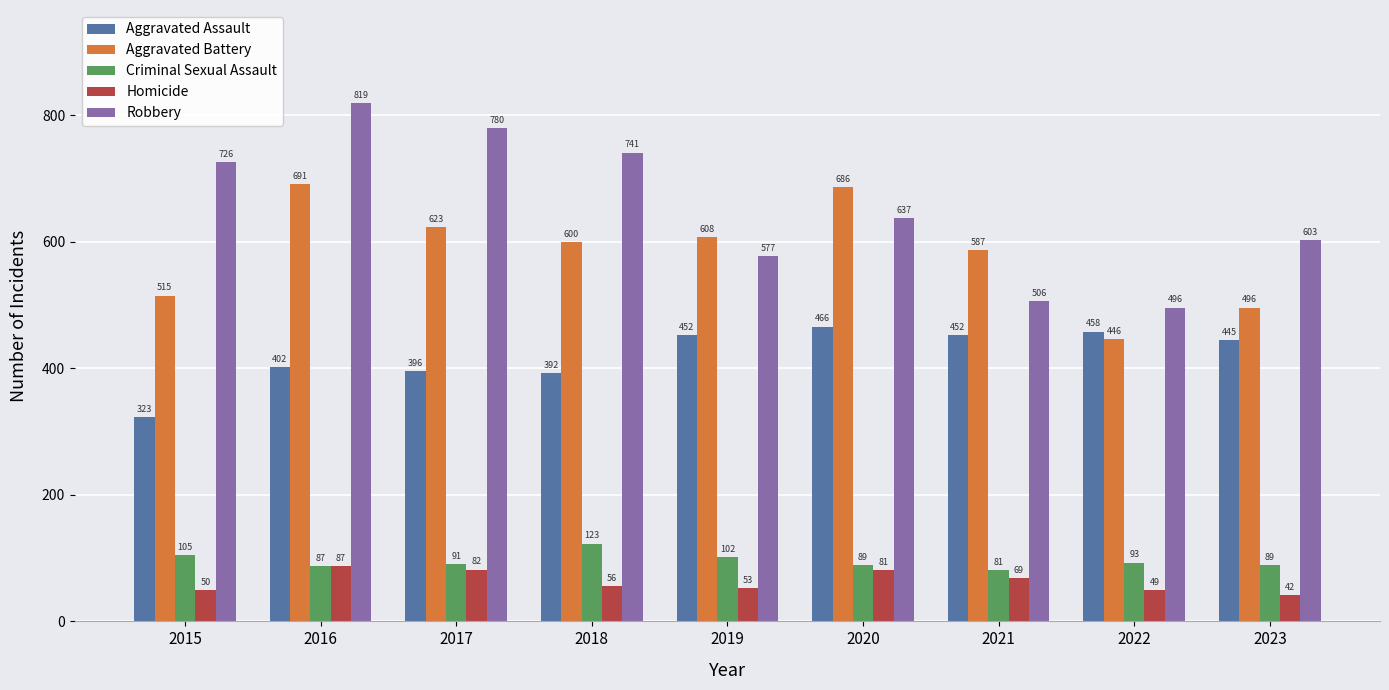

What is the sum of the Aggravated Assault values at 2017 and 2015?

719